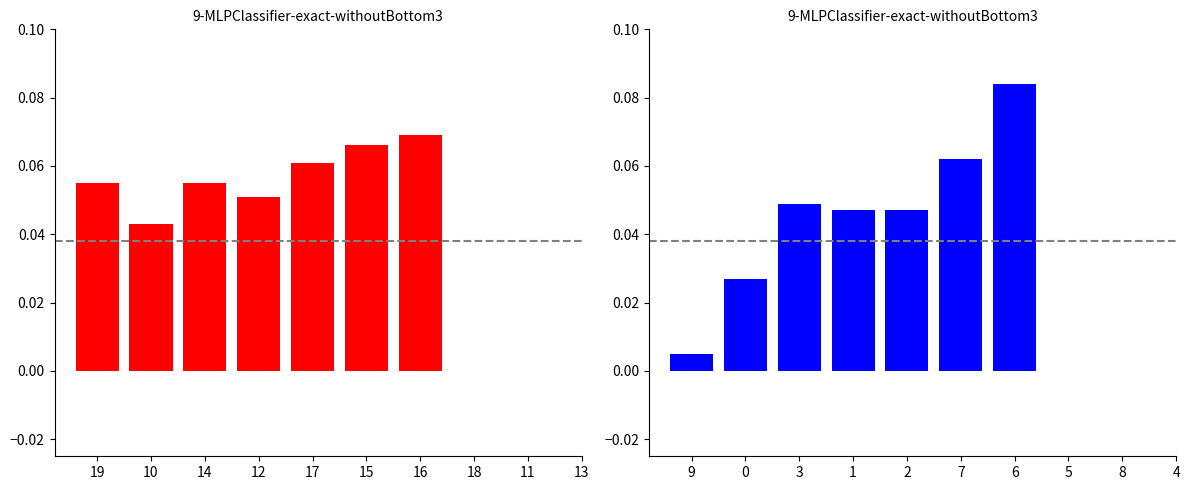

What is the average value of the showStep series?

0.1